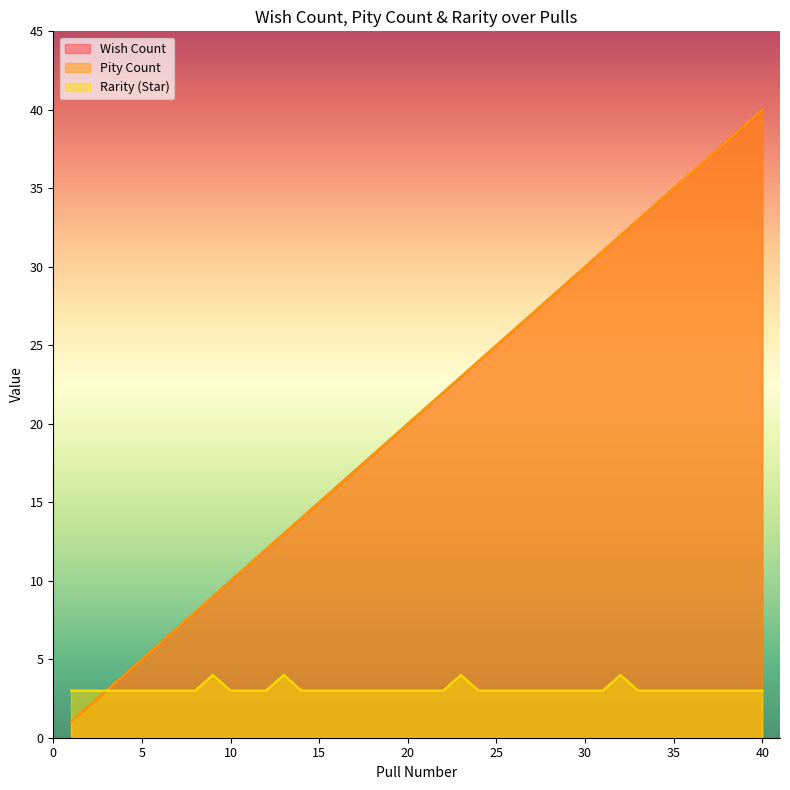

True or false: Wish Count has more than 2 interior local peaks.

False